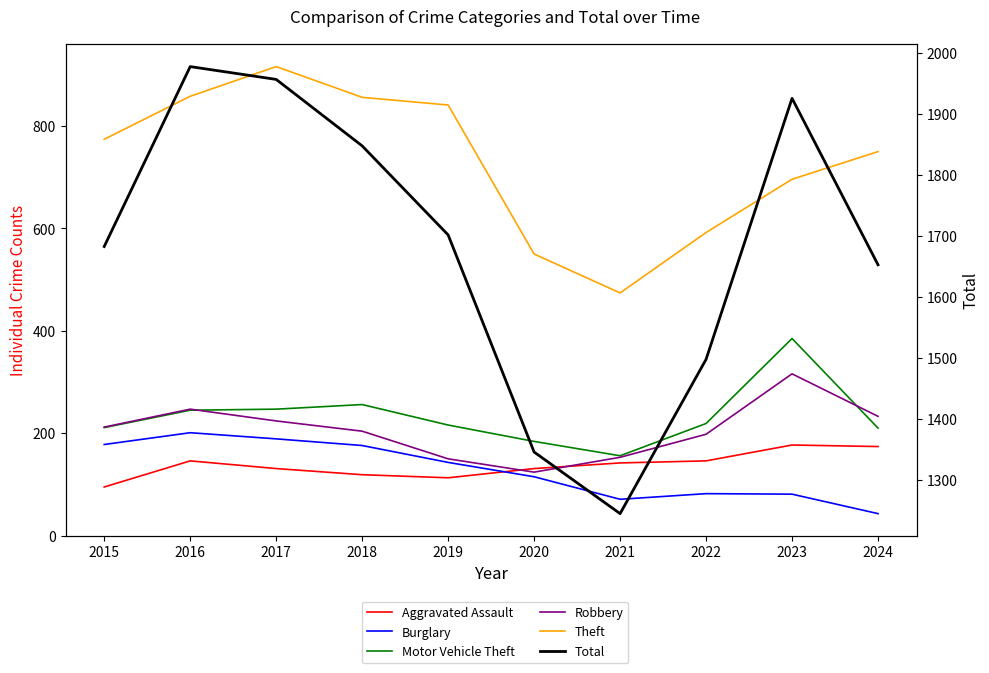

What are all the series names shown in the legend?

Aggravated Assault, Burglary, Motor Vehicle Theft, Robbery, Theft, Total